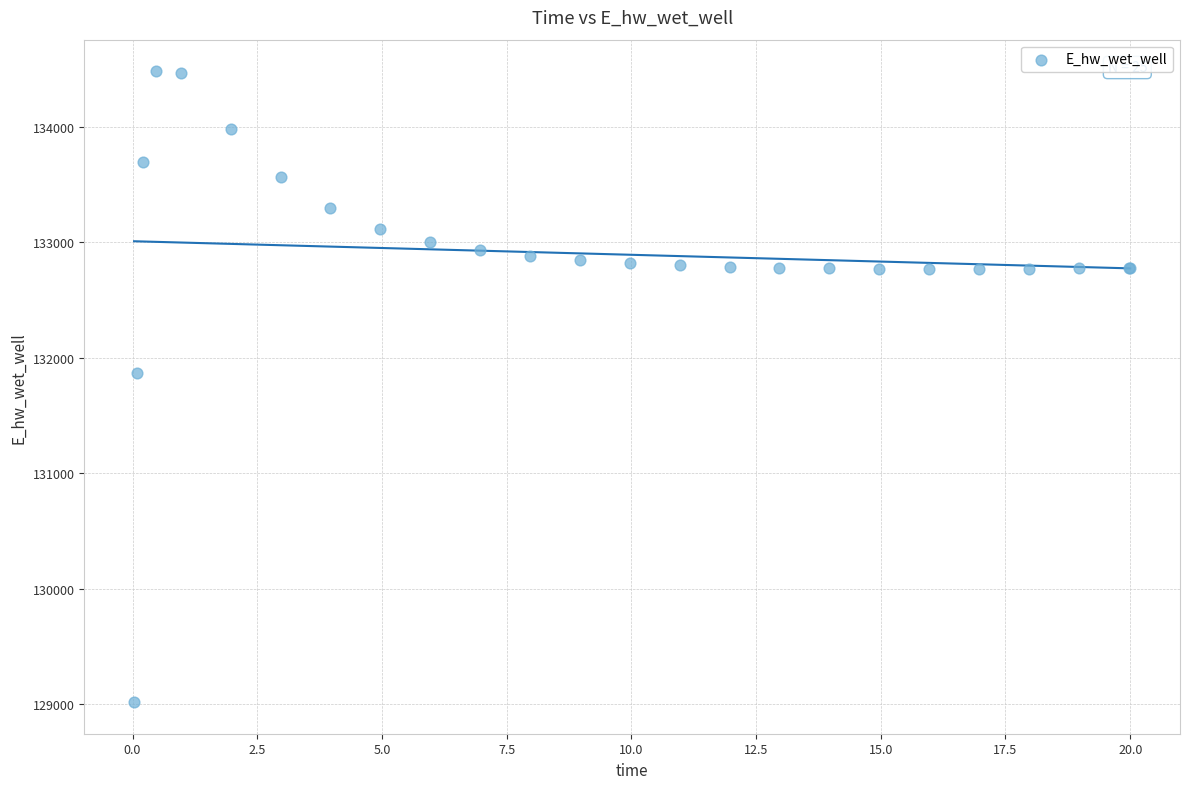

What Y value in the scatter plot is closest to 131748?

131867.3